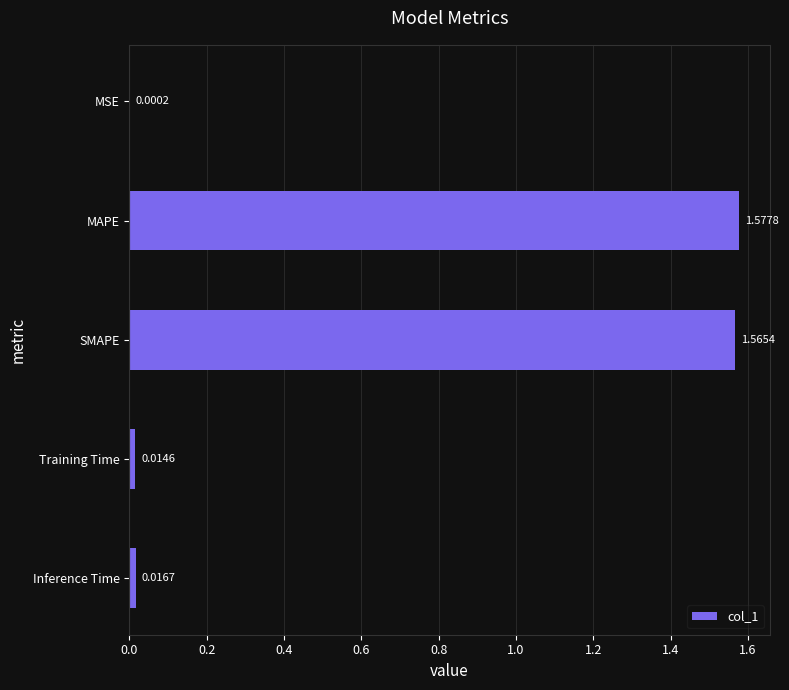

Which has a higher value, SMAPE or MSE?

SMAPE